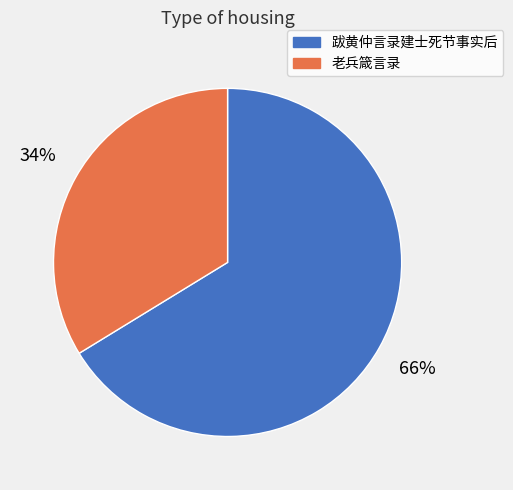

Is 老兵箴言录 the majority of the pie?

No